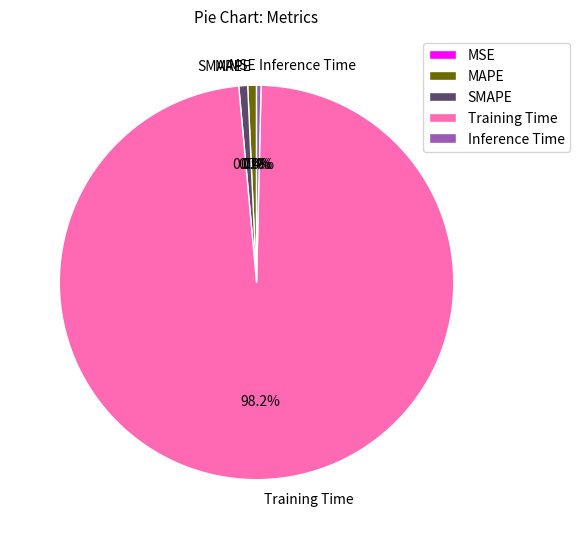

To the nearest percent, what is the difference between the Training Time and Inference Time slice percentages?

98%